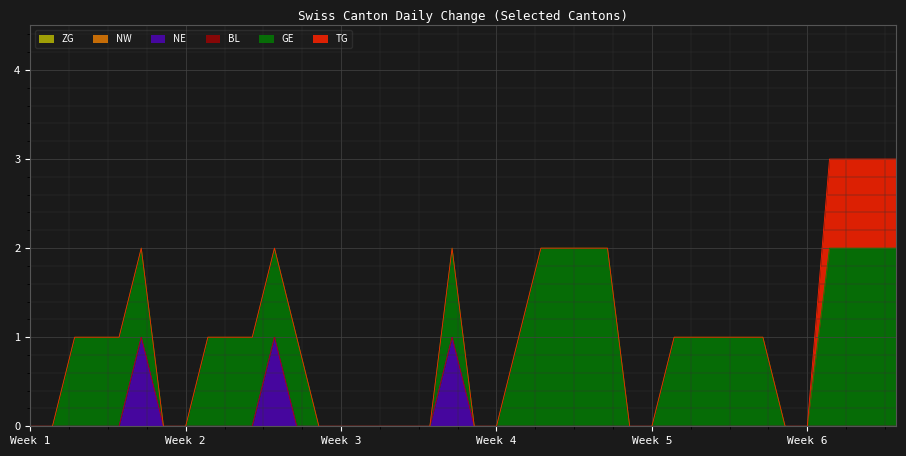

At how many categories does at least one series exceed 0?

24